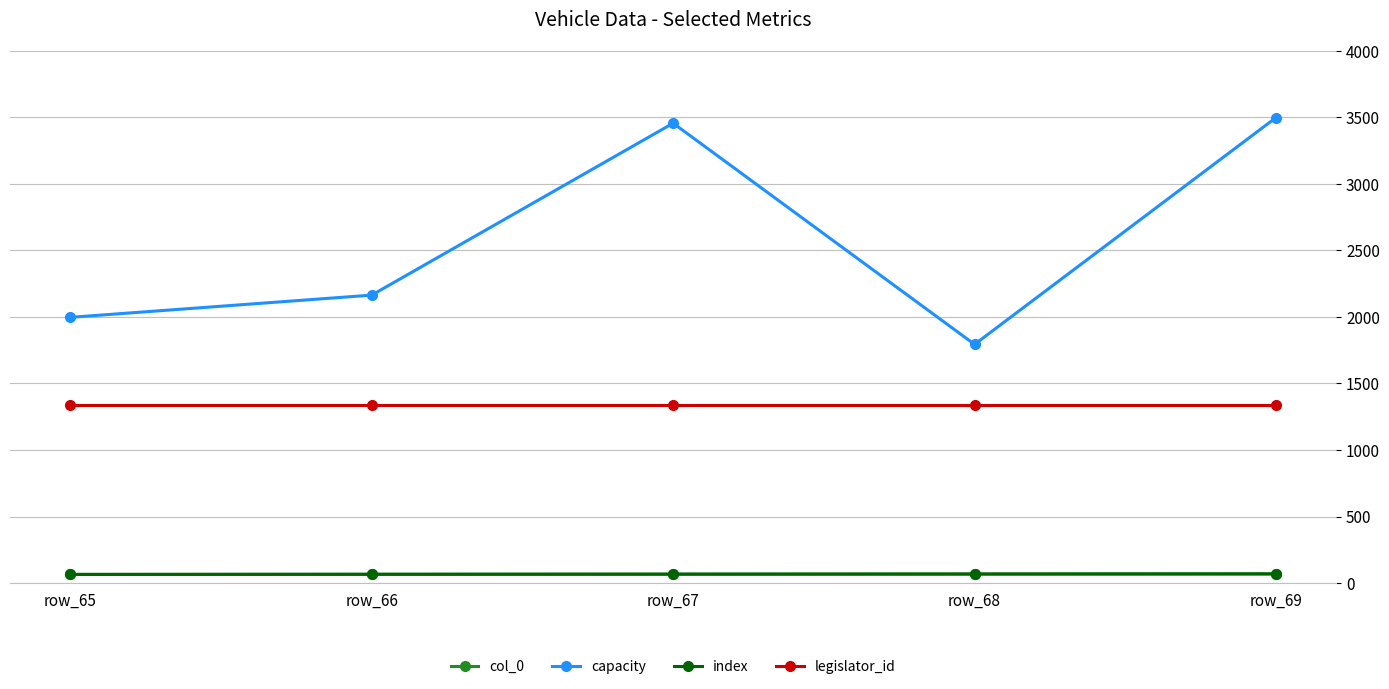

How many values in the col_0 series are below 67?

2